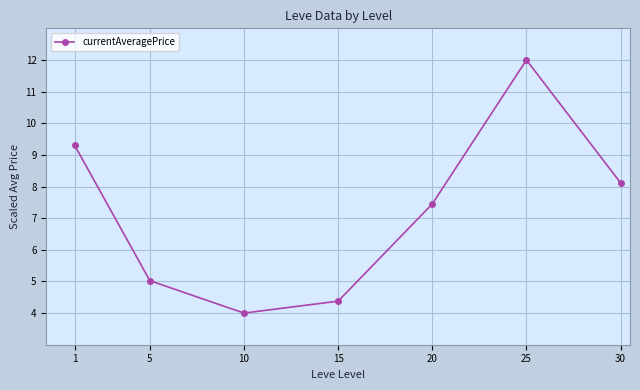

Reading left to right, list all the values displayed in this chart.

9.3	5.0	4.0	4.4	7.4	12.0	8.1